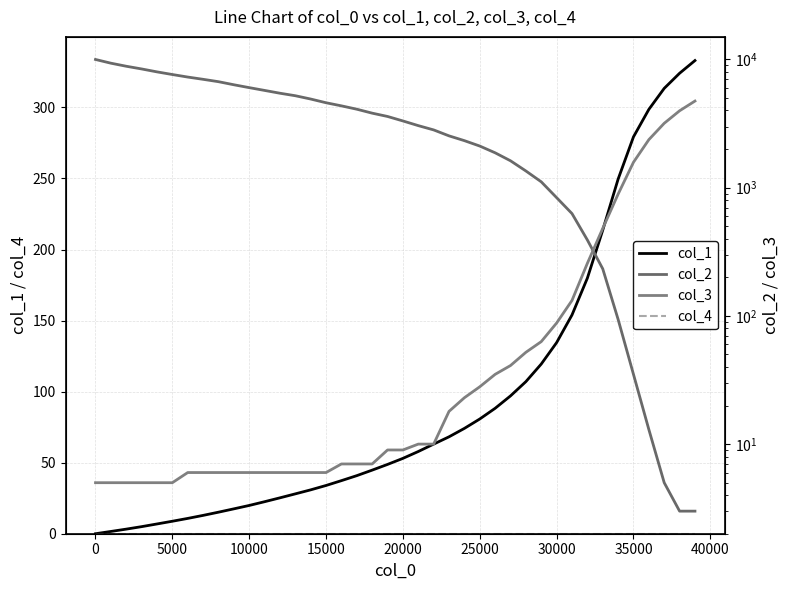

Is this an area chart (filled region under the line)?

No